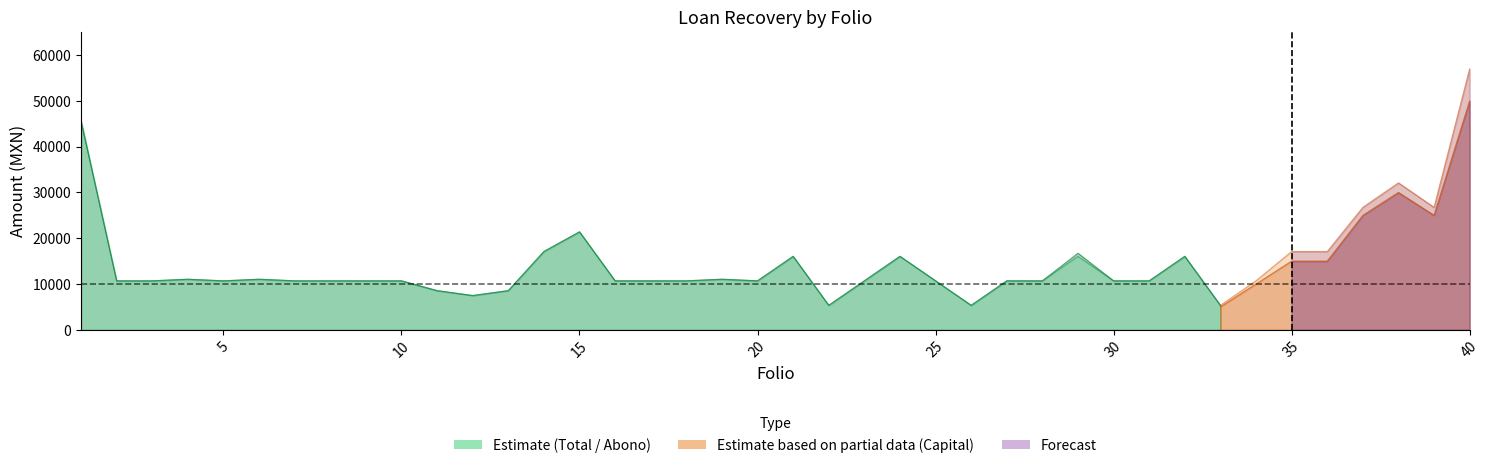

Reading left to right, list all the values displayed in this chart.

TOTAL: 1=45600.0	2=10700.0	3=10700.0	4=11050.0	5=10700.0	6=11050.0	7=10700.0	8=10700.0	9=10700.0	10=10700.0	11=8560.0	12=7490.0	13=8560.0	14=17100.0	15=21400.0	16=10700.0	17=10700.0	18=10700.0	19=11050.0	20=10700.0	21=16050.0	22=5350.0	23=10700.0	24=16050.0	25=10700.0	26=5350.0	27=10700.0	28=10700.0	29=16050.0	30=10700.0	31=10700.0	32=16050.0	33=5350.0	34=10700.0	35=17100.0	36=17100.0	37=26750.0	38=32100.0	39=26750.0	40=57000.0
ABONO: 1=45600.0	2=10700.0	3=10700.0	4=11050.0	5=10700.0	6=11050.0	7=10700.0	8=10700.0	9=10700.0	10=10700.0	11=8560.0	12=7490.0	13=8560.0	14=17100.0	15=21400.0	16=10700.0	17=10700.0	18=10700.0	19=11050.0	20=10700.0	21=16050.0	22=5350.0	23=10700.0	24=16050.0	25=10700.0	26=5350.0	27=10700.0	28=10700.0	29=16718.8	30=10700.0	31=10700.0	32=16050.0	33=5350.0	34=10700.0	35=17100.0	36=17100.0	37=26750.0	38=32100.0	39=26750.0	40=57000.0
CAPITAL RECUPERADO: 1=40000.0	2=10000.0	3=10000.0	4=10000.0	5=10000.0	6=10000.0	7=10000.0	8=10000.0	9=10000.0	10=10000.0	11=8000.0	12=7000.0	13=8000.0	14=15000.0	15=20000.0	16=10000.0	17=10000.0	18=10000.0	19=10000.0	20=10000.0	21=15000.0	22=5000.0	23=10000.0	24=15000.0	25=10000.0	26=5000.0	27=10000.0	28=10000.0	29=15625.0	30=10000.0	31=10000.0	32=15000.0	33=5000.0	34=10000.0	35=15000.0	36=15000.0	37=25000.0	38=30000.0	39=25000.0	40=50000.0
INTERES RECUPERADO: 1=5600.0	2=700.0	3=700.0	4=1050.0	5=700.0	6=1050.0	7=700.0	8=700.0	9=700.0	10=700.0	11=560.0	12=490.0	13=560.0	14=2100.0	15=1400.0	16=700.0	17=700.0	18=700.0	19=1050.0	20=700.0	21=1050.0	22=350.0	23=700.0	24=1050.0	25=700.0	26=350.0	27=700.0	28=700.0	29=1093.8	30=700.0	31=700.0	32=1050.0	33=350.0	34=700.0	35=2100.0	36=2100.0	37=1750.0	38=2100.0	39=1750.0	40=7000.0